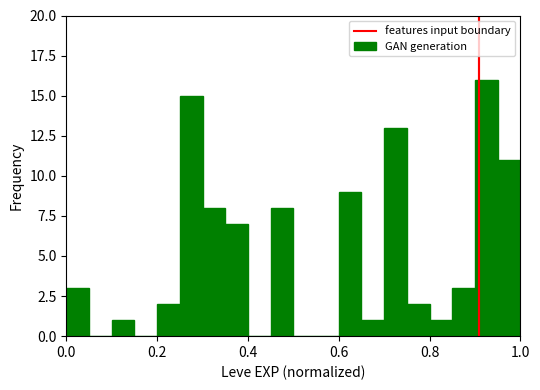

Read against the x-axis, roughly where is the centre of the tallest bar?

0.92